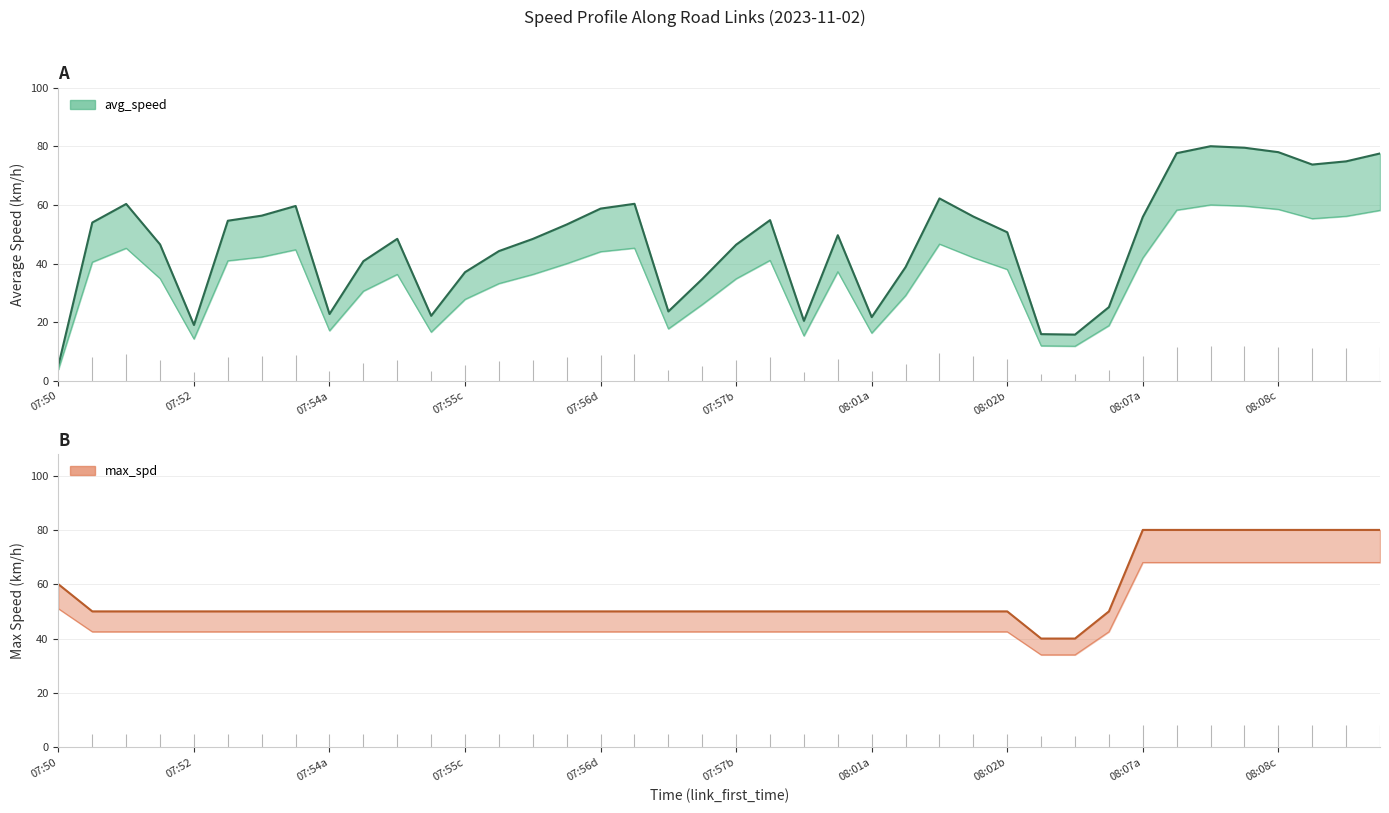

Between avg_speed and 17, which series saw the biggest shift?

avg_speed